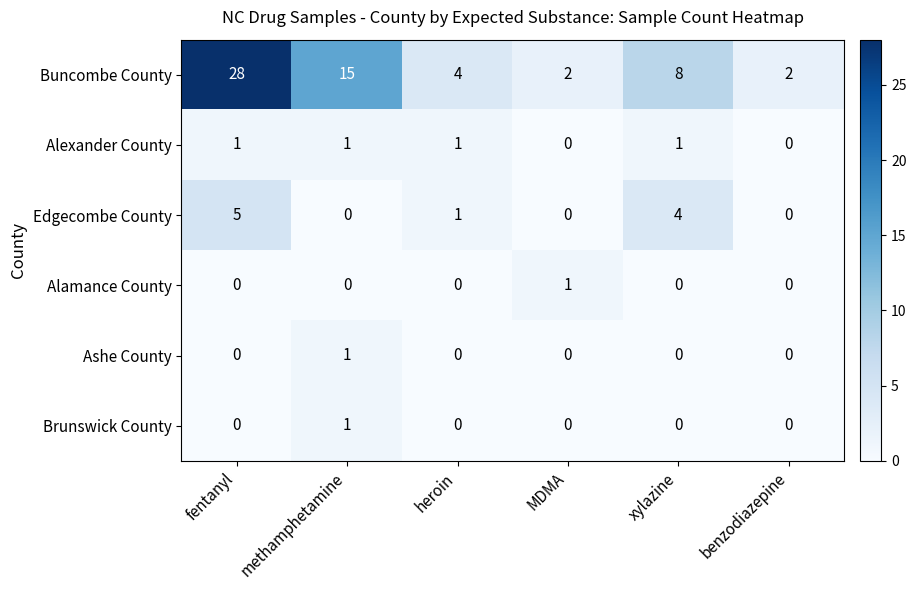

What is the sum of the Edgecombe County values at methamphetamine and fentanyl?

5